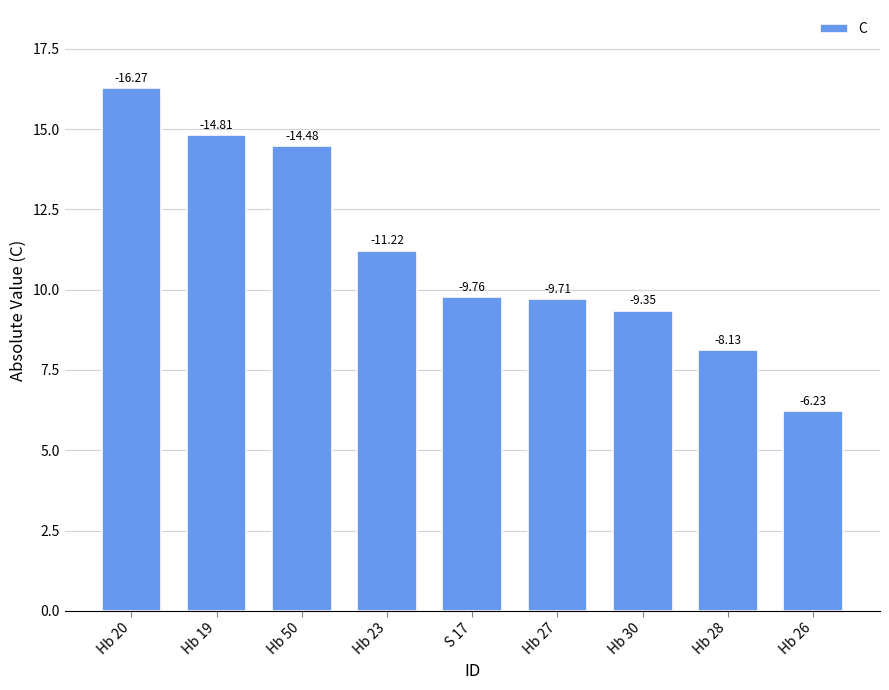

Does the chart contain any negative values?

No